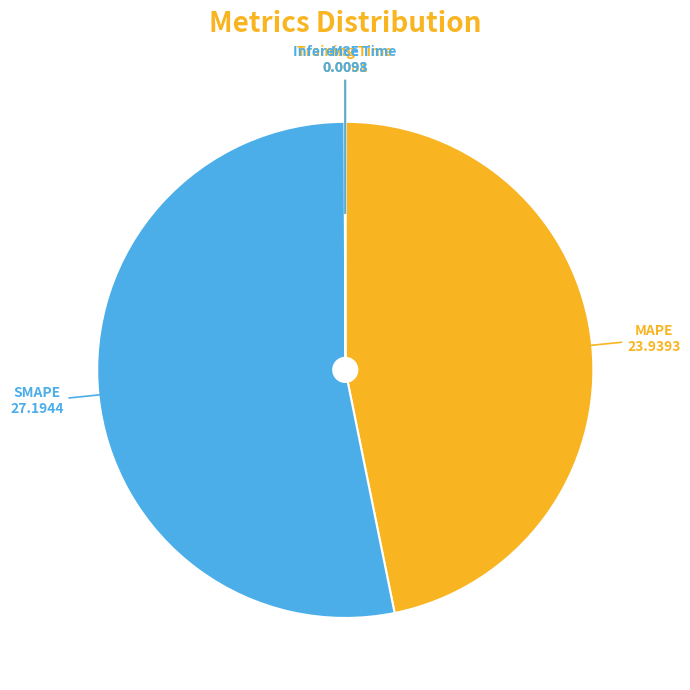

Does SMAPE account for over 50% of the chart?

Yes